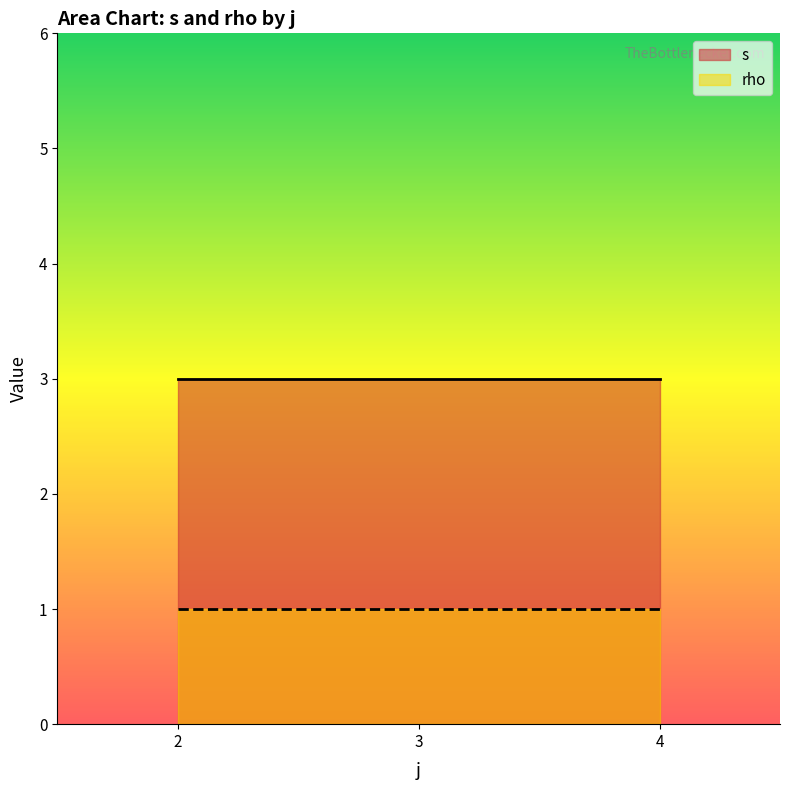

True or false: rho and s intersect in this chart.

False